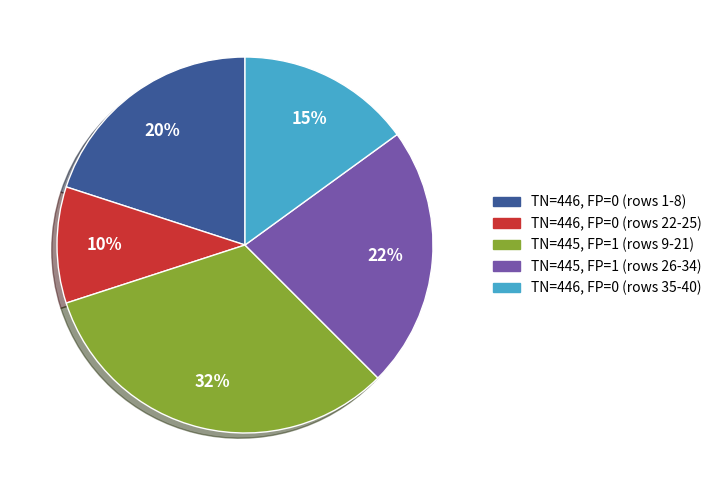

Does any single category account for the majority?

No